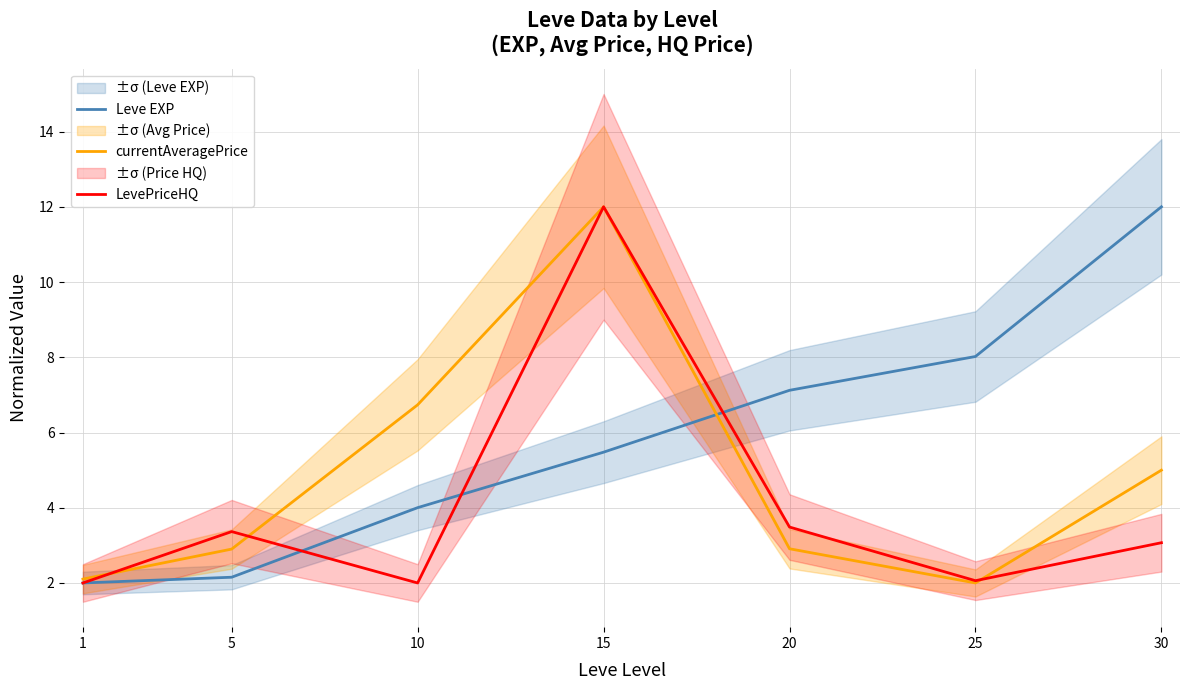

Which series has the largest total across all categories?

Leve EXP